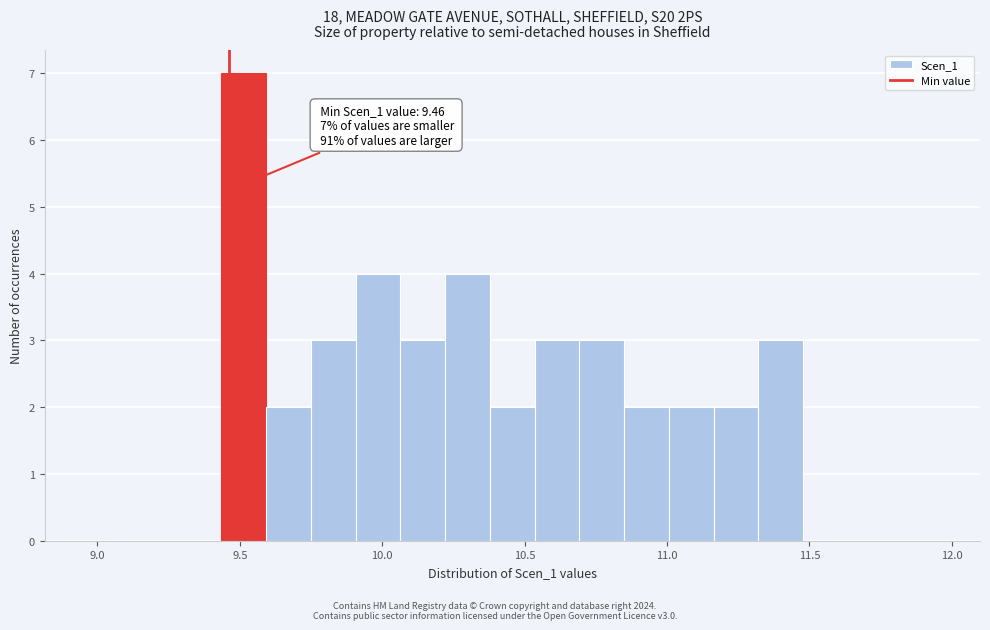

Around what value on the x-axis is the tallest bar? Give the approximate position of its centre, as read against the axis.

9.50